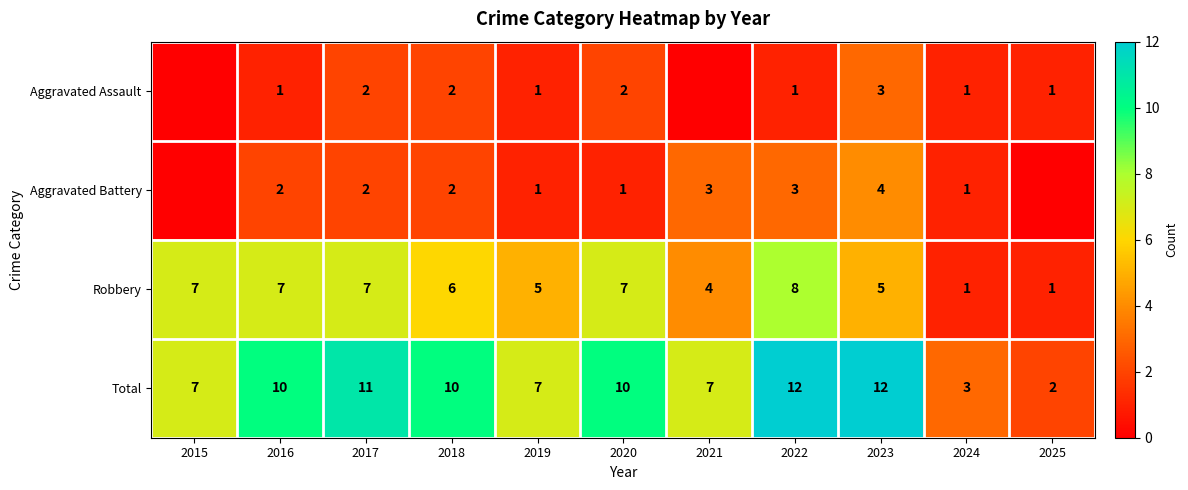

What is the difference between the maximum and minimum values in the Total series?

10